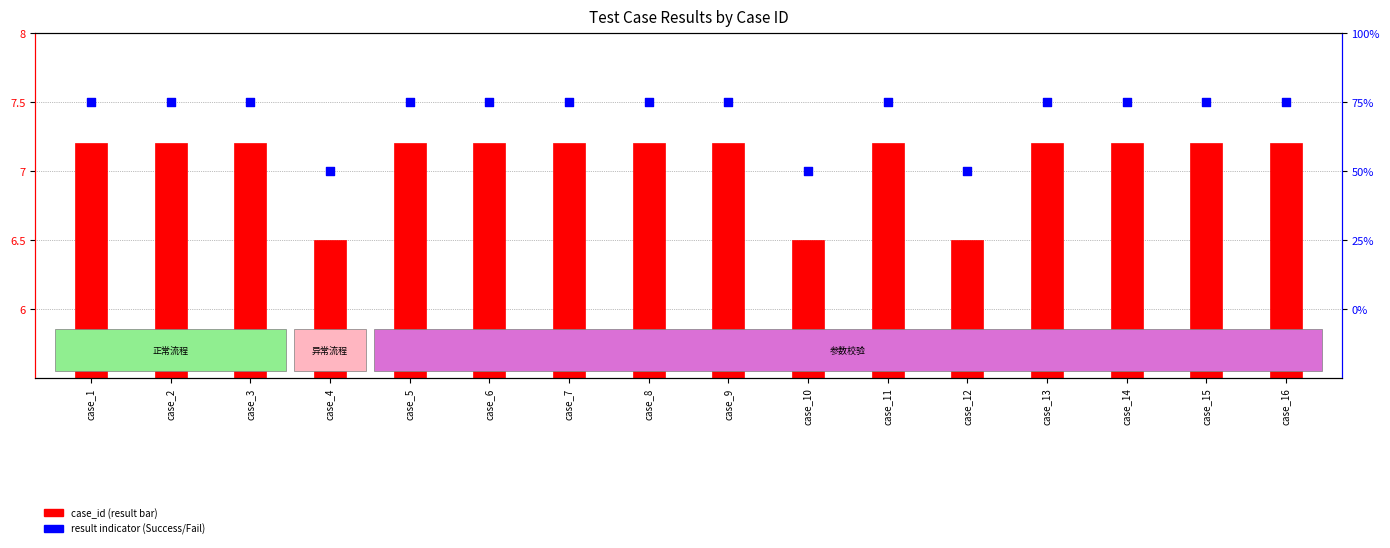

What is the total value across all series at case_4?

13.5